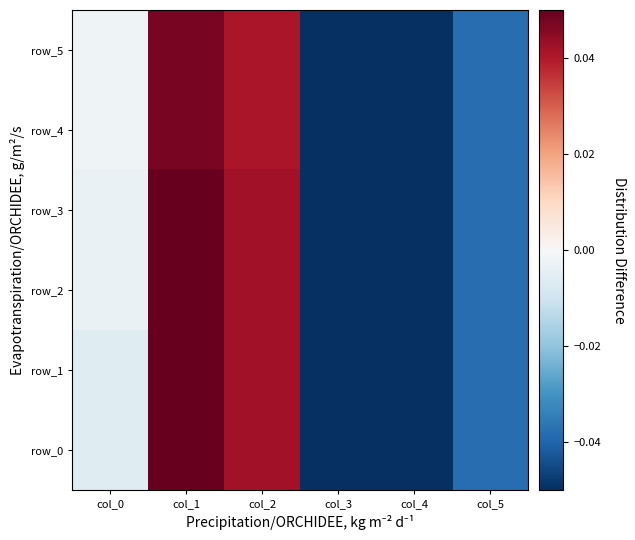

What is the sum of all row_0 values?

-0.1